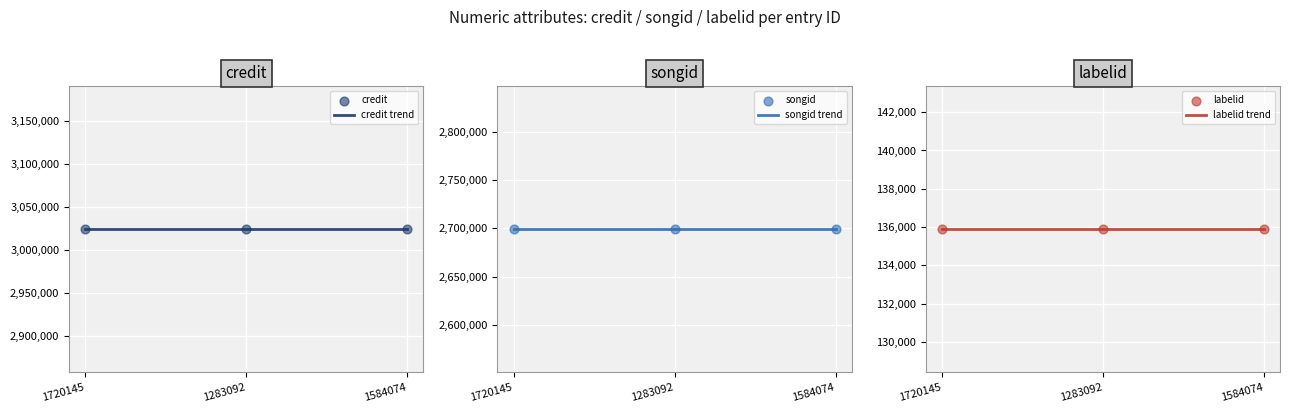

Which series has the largest total across all categories?

credit trend